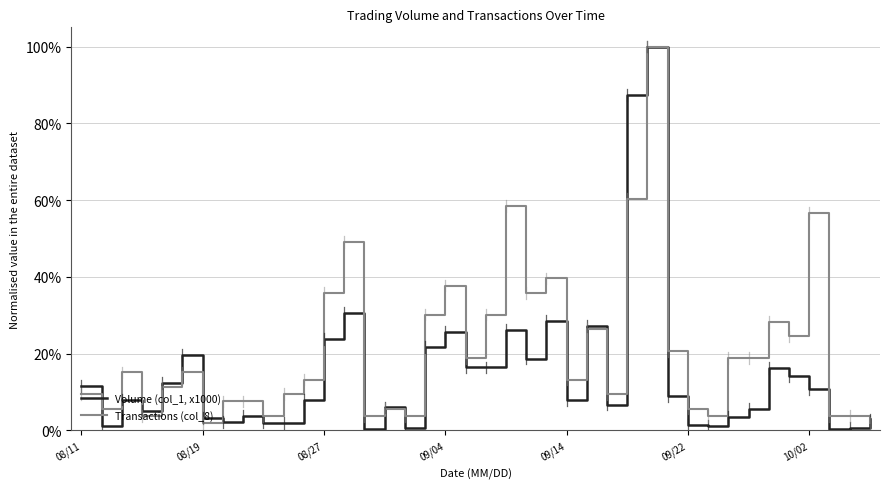

List the series in order of their overall mean, lowest first.

Volume (col_1, x1000), Transactions (col_8)